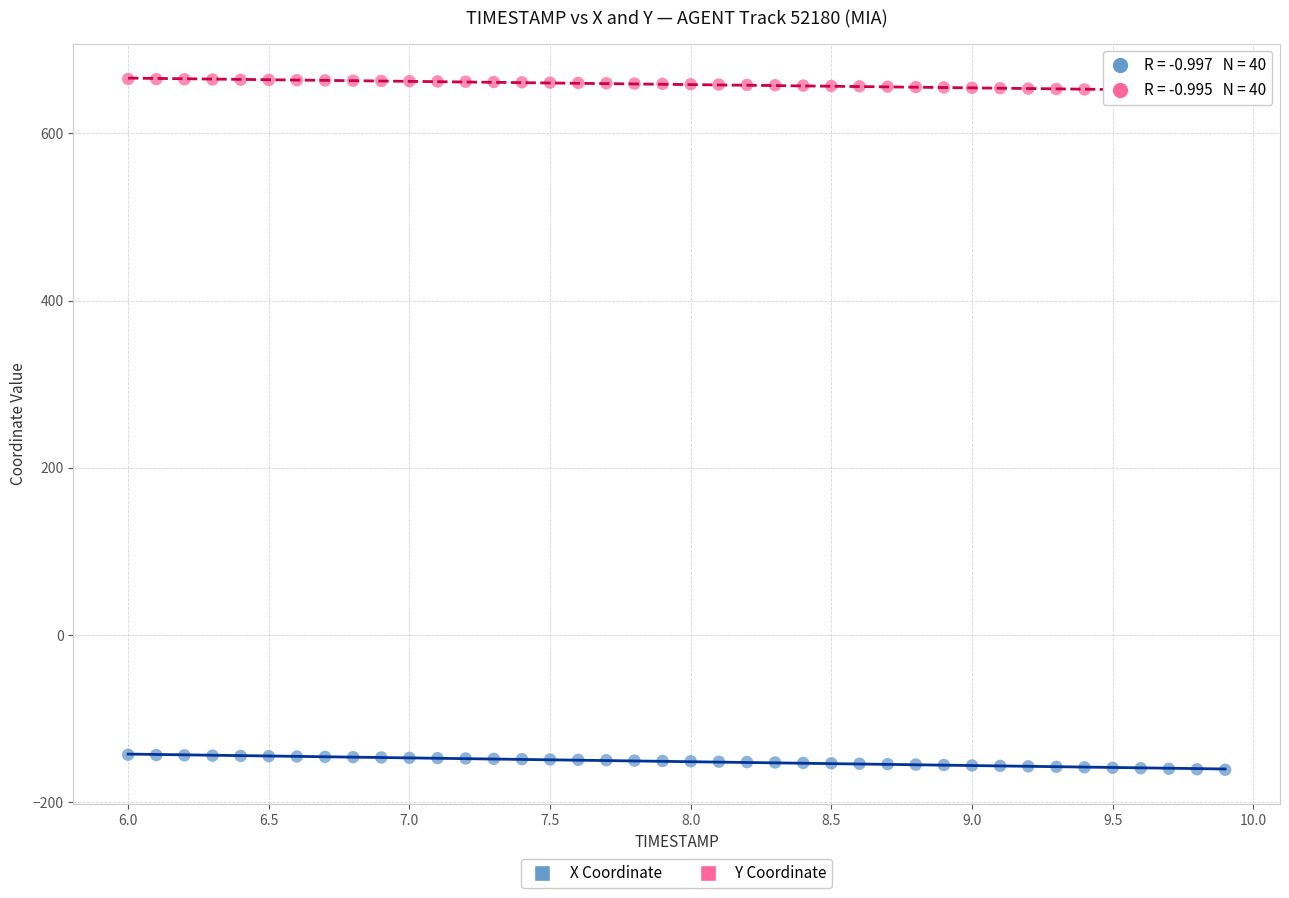

Which series contains the highest Y value?

Y Coordinate